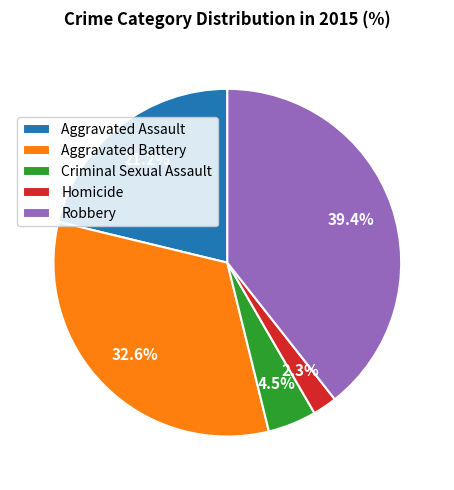

To the nearest percent, what is the average slice percentage?

20%